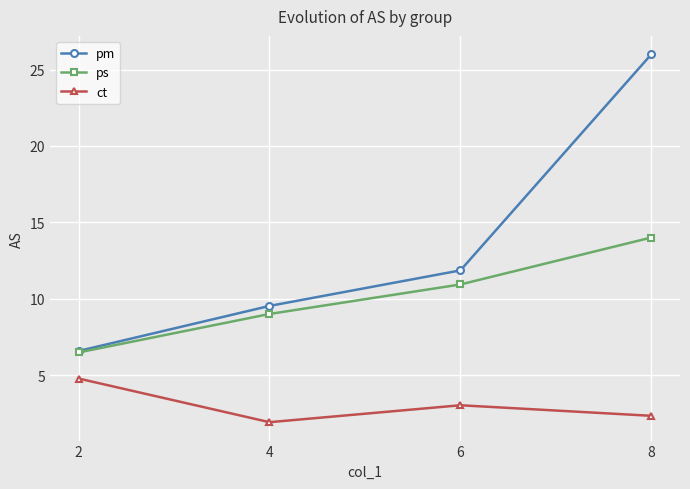

True or false: ct and pm intersect in this chart.

False